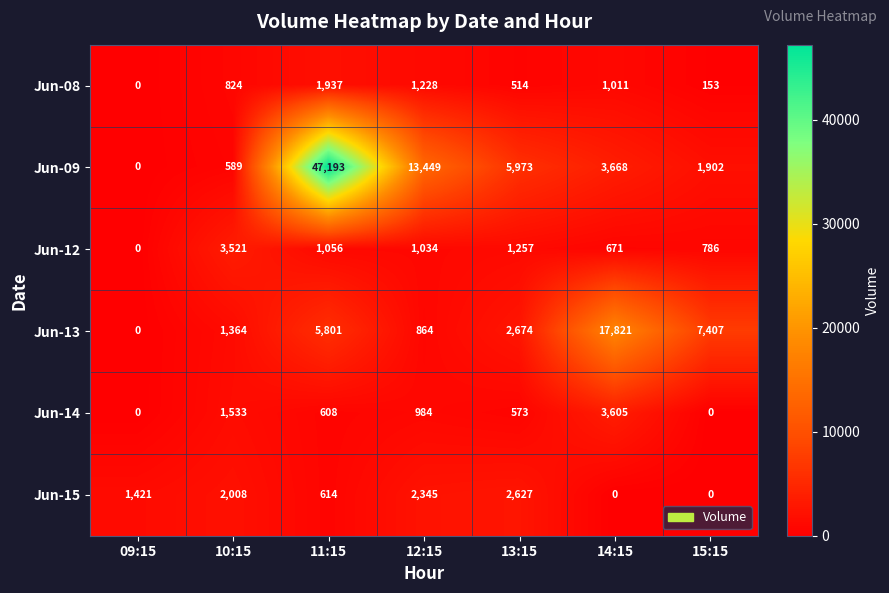

Where is Jun-12 nearest to the value 1760?

13:15